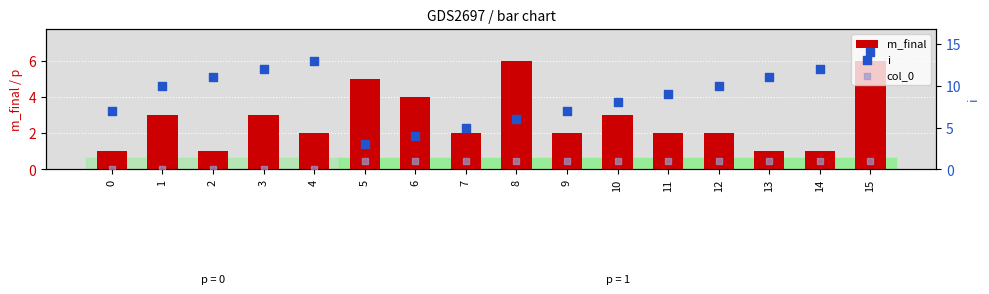

Which series has the largest total across all categories?

i